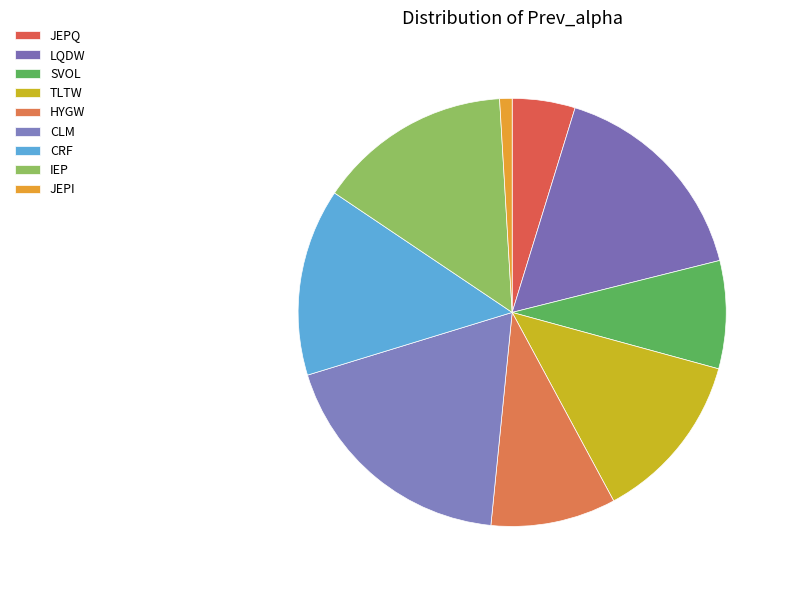

Which has a higher value, CRF or IEP?

IEP